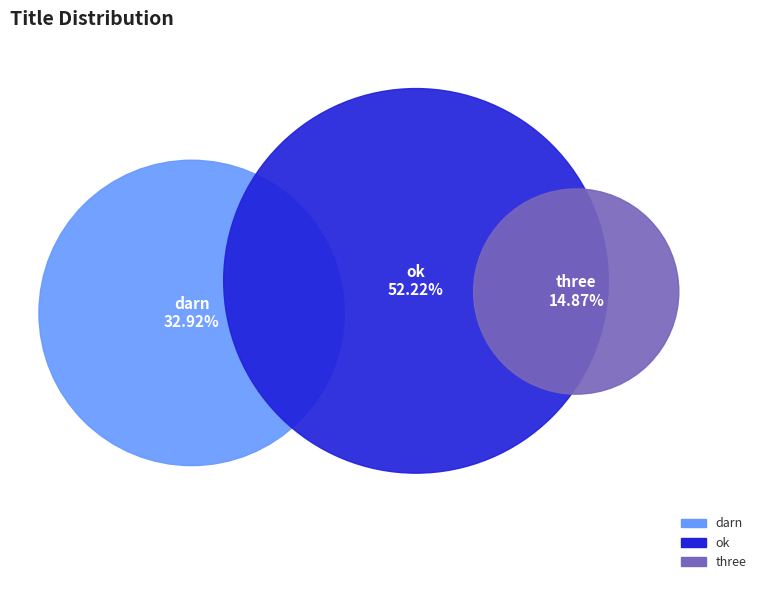

Count the number of slices in the pie.

3